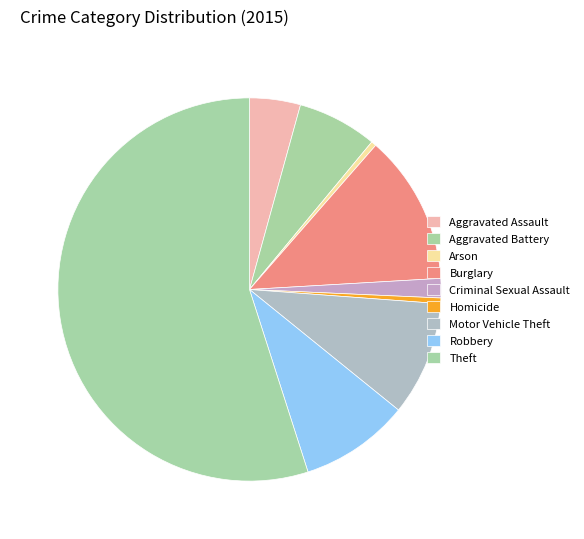

Combined, do Robbery and Arson account for over 50%?

No